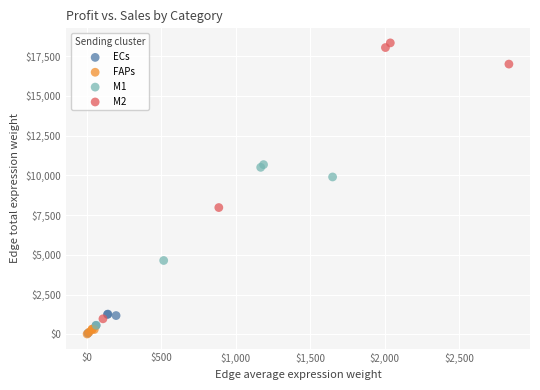

Which series has the largest Y range (max minus min)?

M2